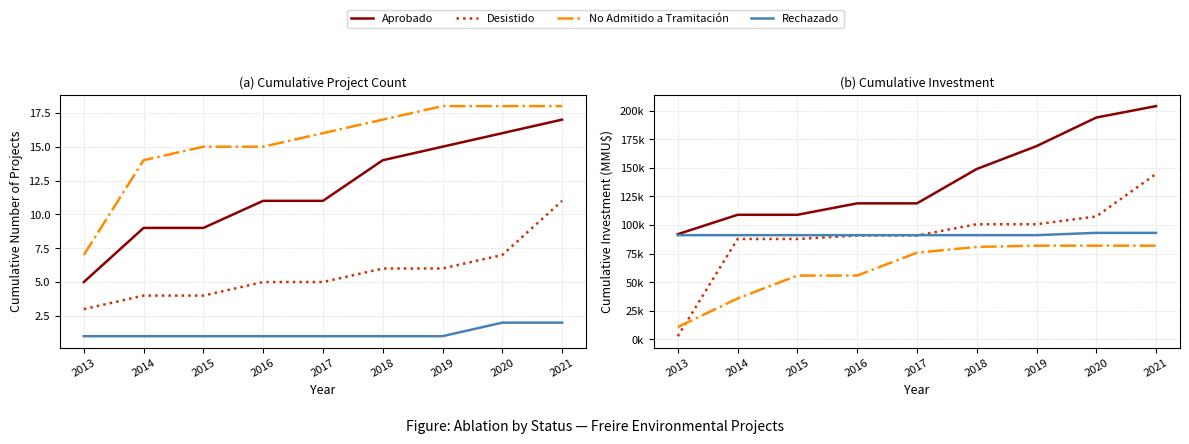

List the labels in order of No Admitido a Tramitación value, largest first.

2019, 2020, 2021, 2018, 2017, 2015, 2016, 2014, 2013